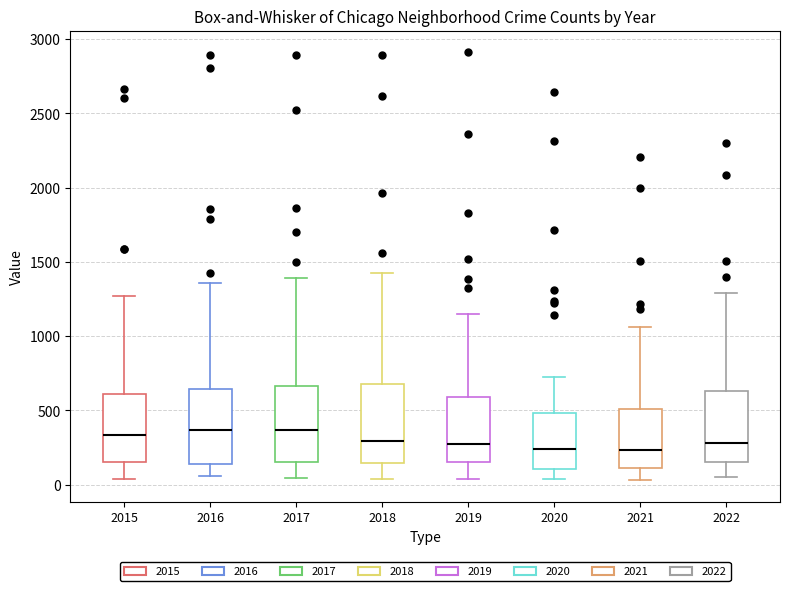

Reading left to right, read every box against the y-axis: the position of its median line, the range the box covers, and the ends of its whiskers. The values are not printed on the chart, so give them approximately, as read against the axis.

2015: median 350, box 150 to 600, whiskers 50 to 1250
2016: median 350, box 150 to 650, whiskers 50 to 1350
2017: median 350, box 150 to 650, whiskers 50 to 1400
2018: median 300, box 150 to 700, whiskers 50 to 1450
2019: median 250, box 150 to 600, whiskers 50 to 1150
2020: median 250, box 100 to 500, whiskers 50 to 750
2021: median 250, box 100 to 500, whiskers 50 to 1050
2022: median 300, box 150 to 650, whiskers 50 to 1300